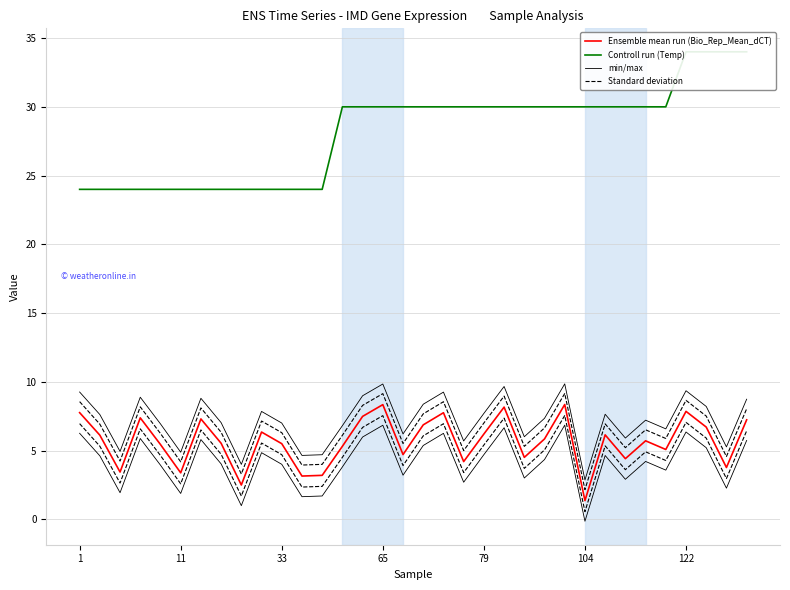

What is the maximum value for Controll run (Temp)?

34.0